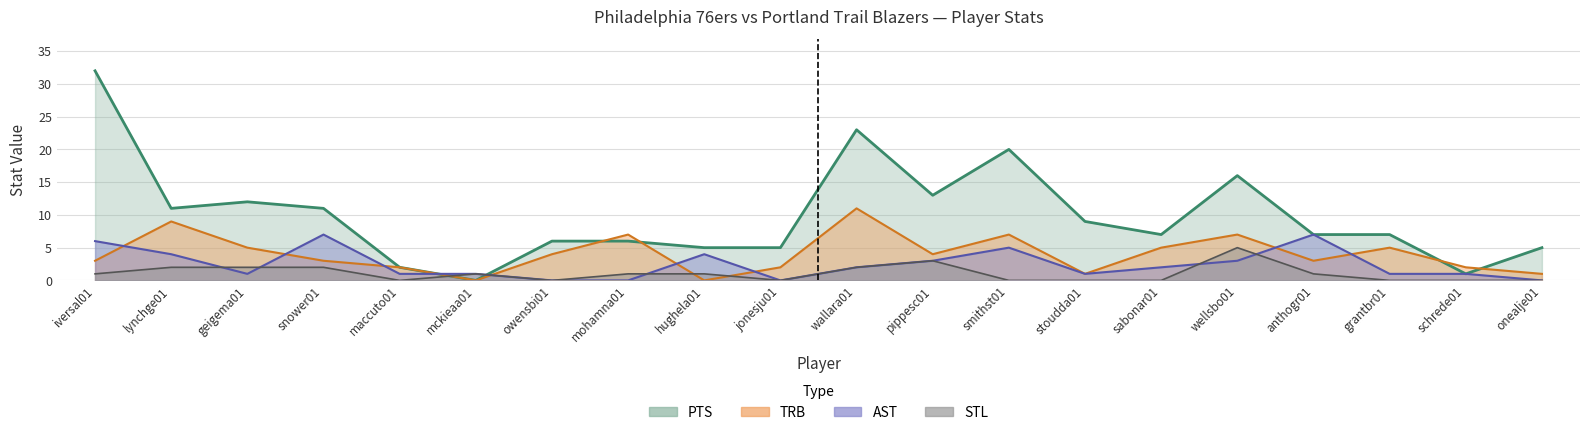

Is it true that STL equals 2 at lynchge01?

True